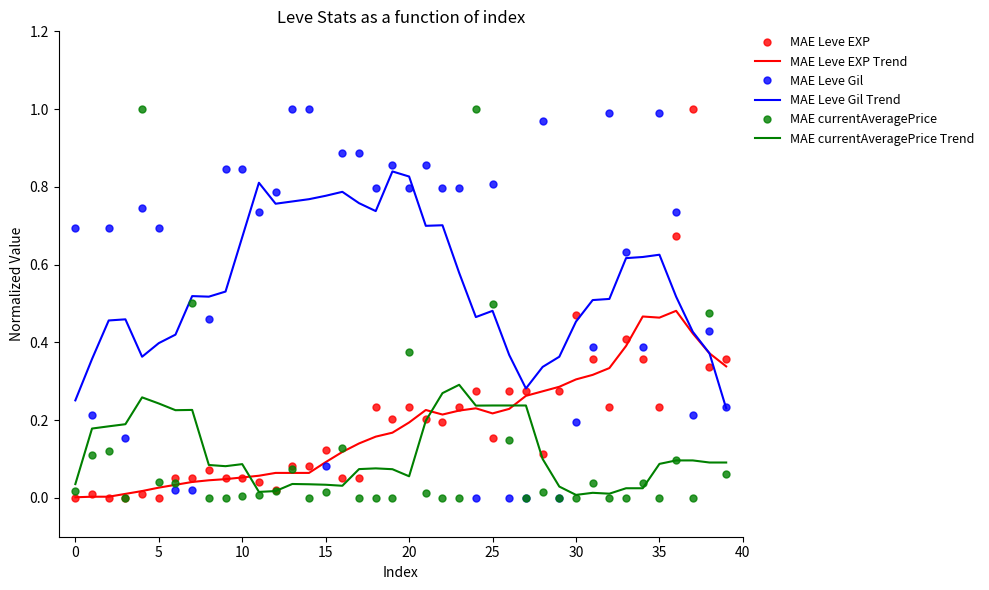

Which series ends up on top after the final intersection of MAE Leve EXP and MAE Leve Gil Trend?

MAE Leve EXP